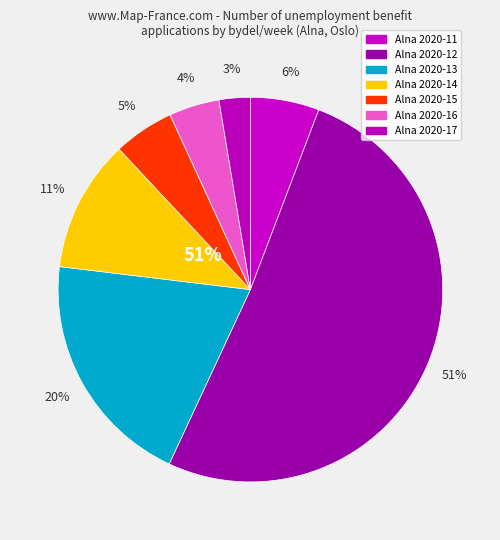

Is it true that Alna 2020-17 is 1% of the pie?

False